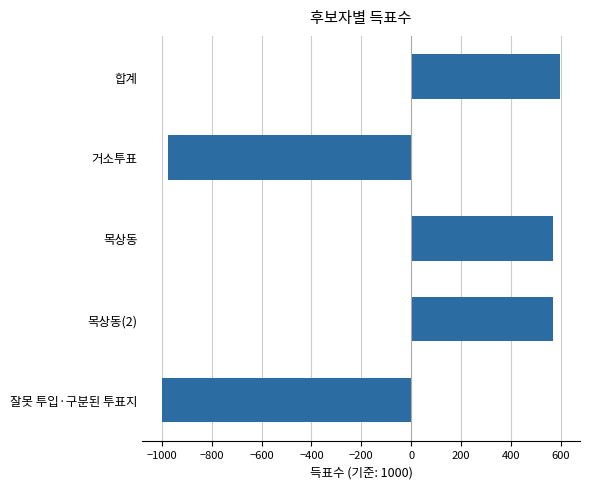

Reading top to bottom, list all the values displayed in this chart.

합계=597	거소투표=-973	목상동=568	목상동(2)=568	잘못 투입·구분된 투표지=-998